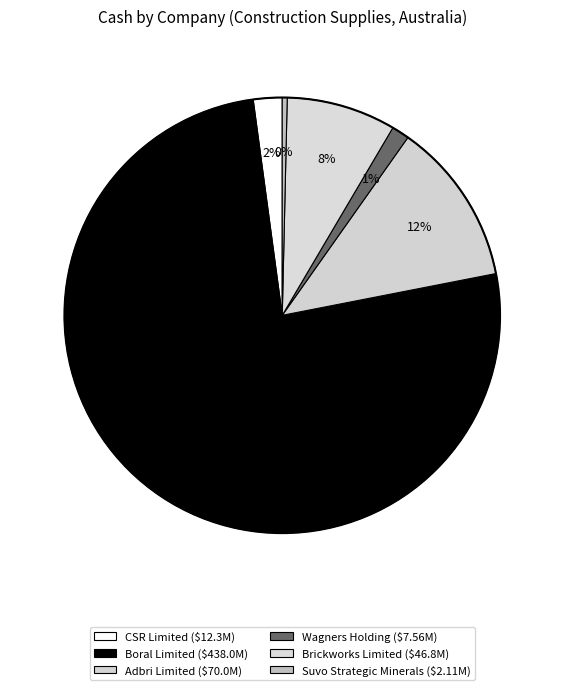

Is the sum of Wagners Holding and Suvo Strategic Minerals greater than half?

No